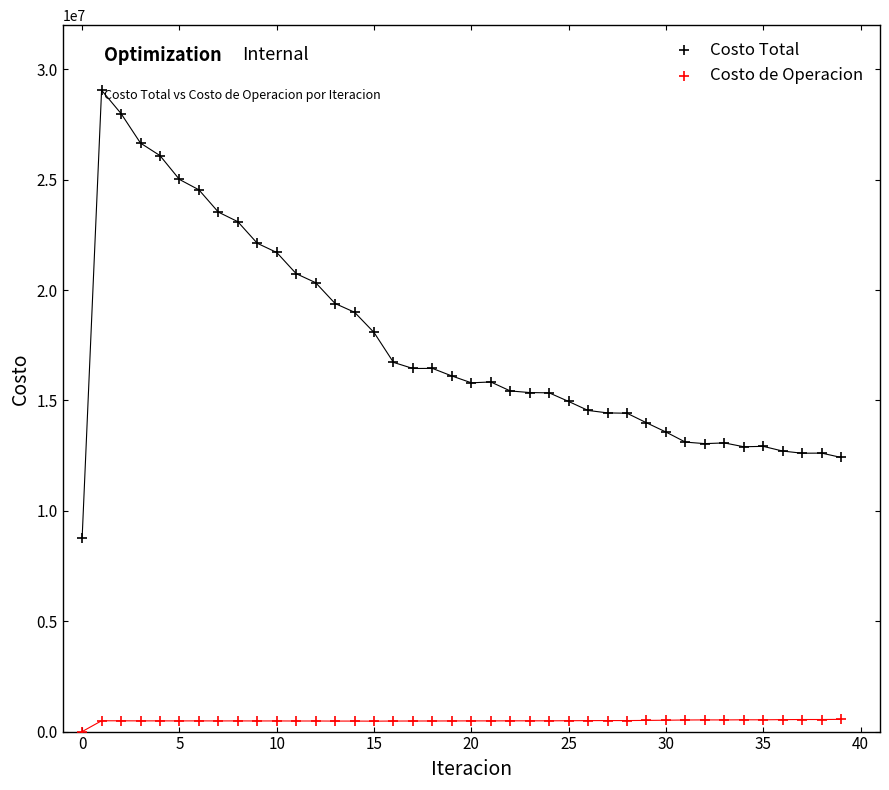

Across all data points, what is the range of Y values (max minus min)?

29051694.4